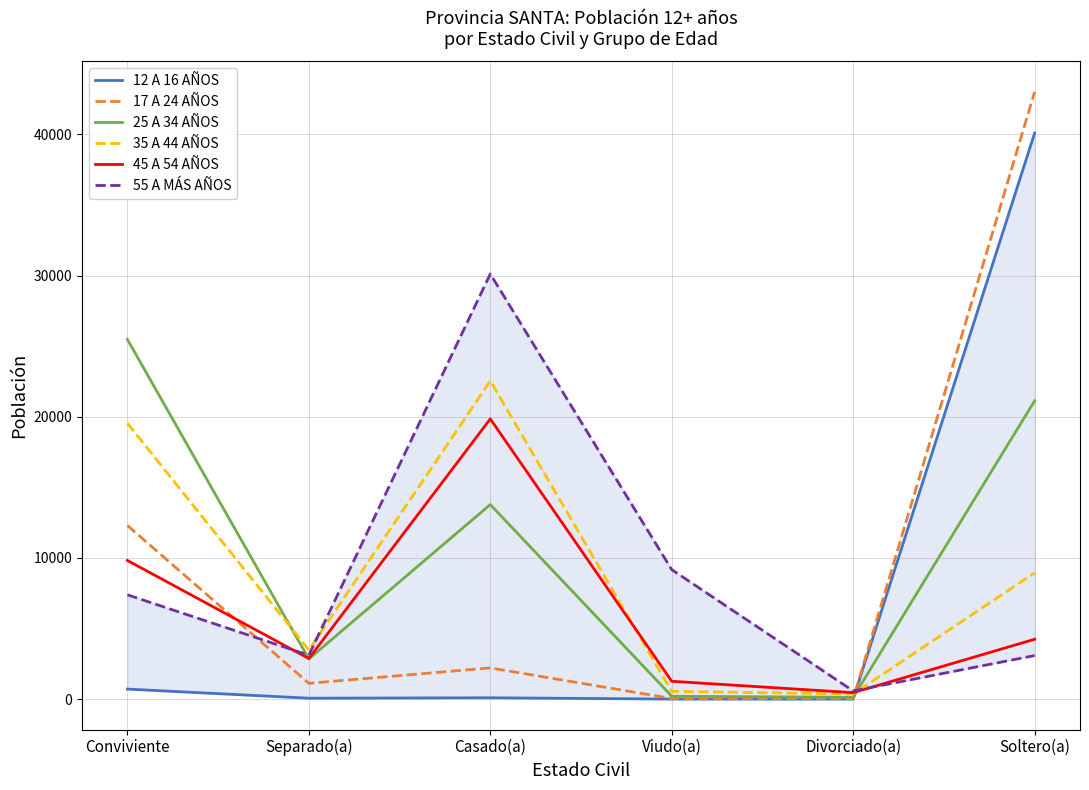

What is the label of the 5th point from the right?

Separado(a)